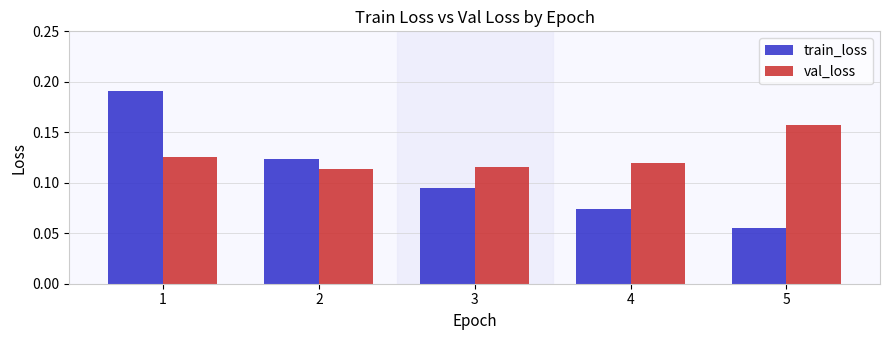

What is the sum of all train_loss values?

0.5